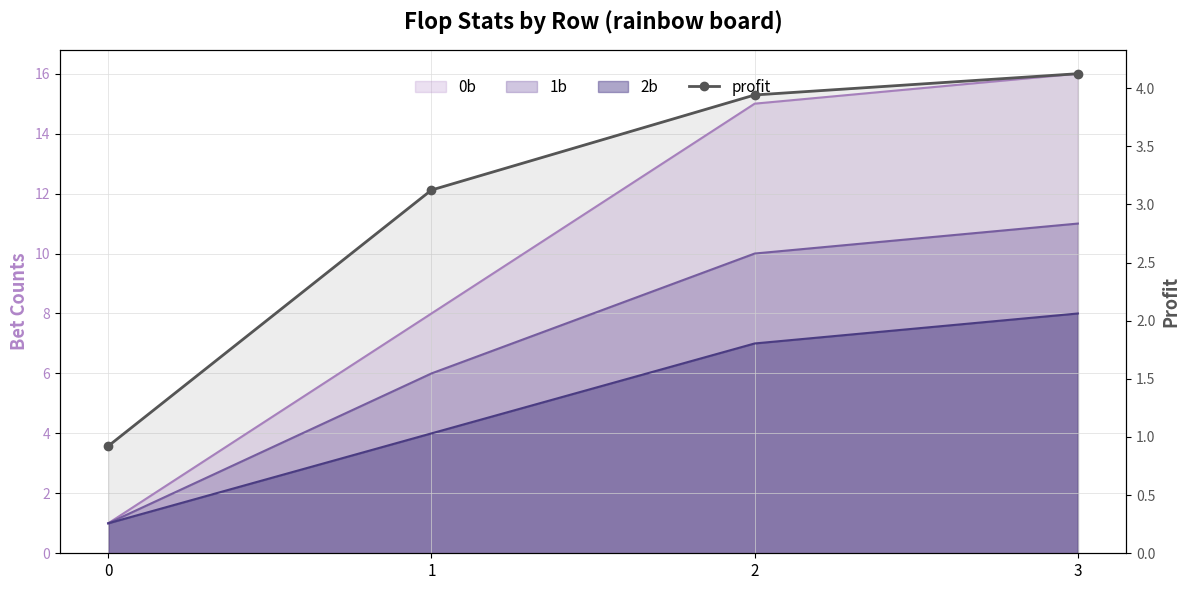

What is the difference between the maximum and minimum values?

3.2